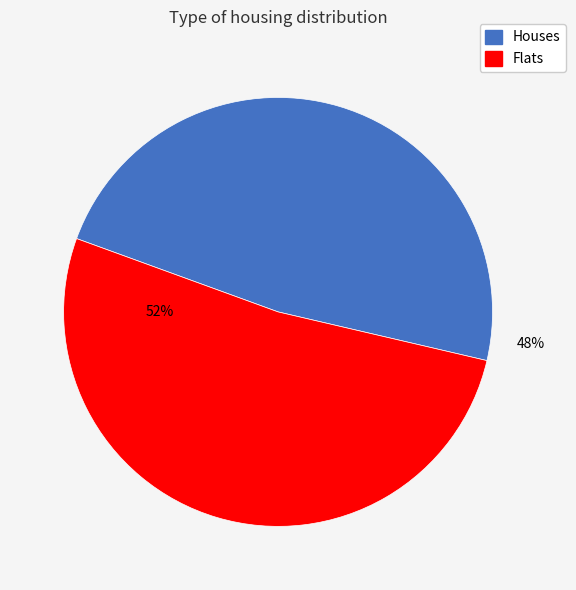

To the nearest percent, what is the difference between the largest and smallest slice percentages?

4%